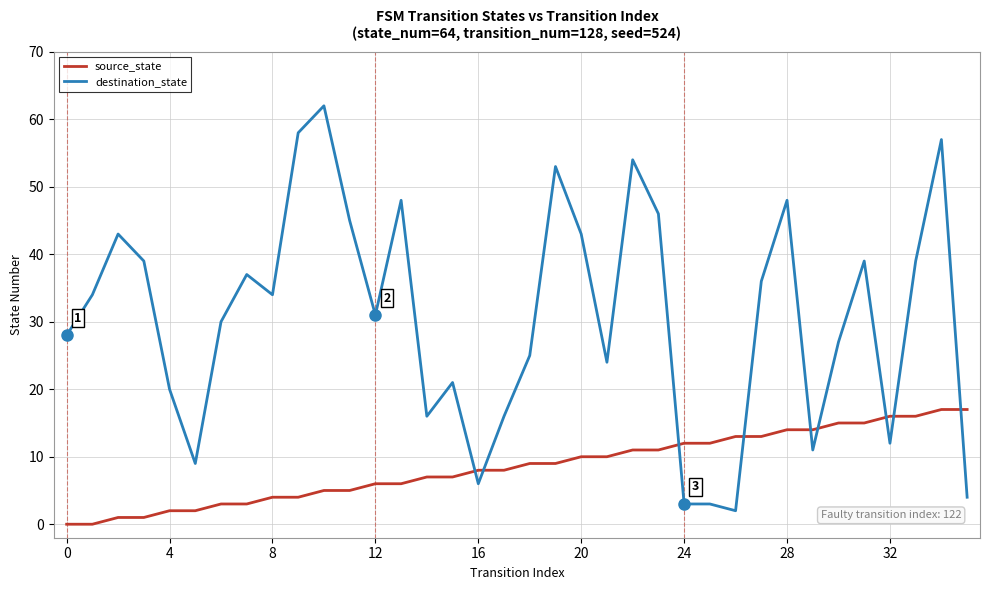

What is the maximum value shown in the chart?

62